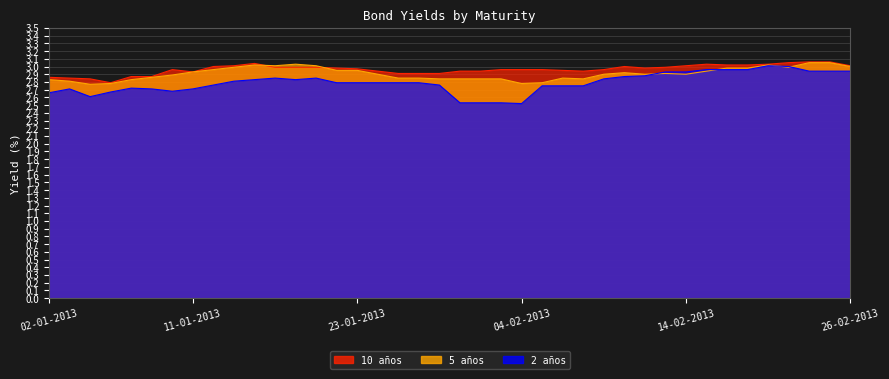

What is the smallest value displayed?

2.5